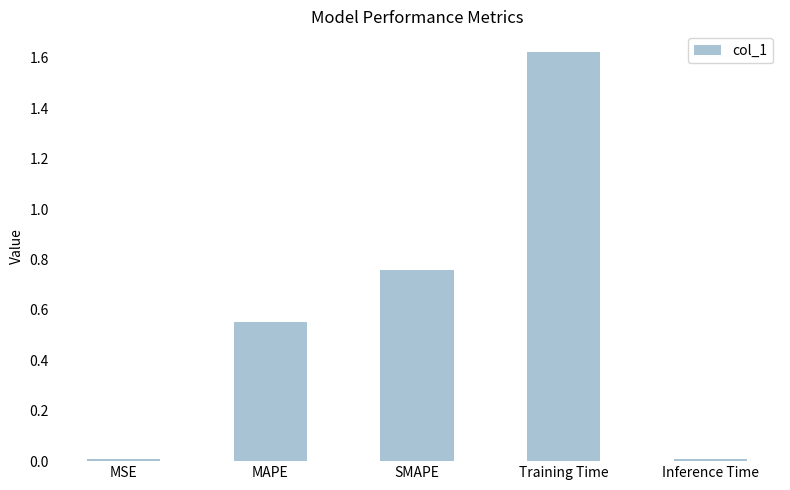

What position from the left is MAPE?

2